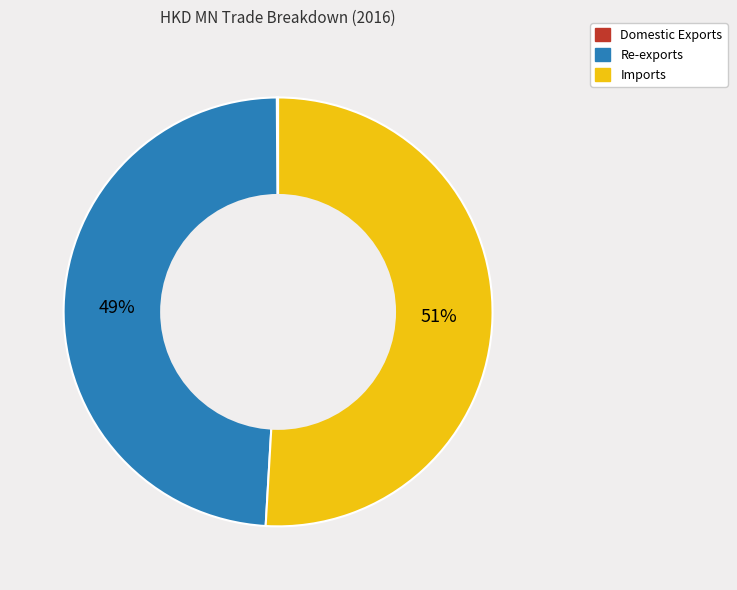

What is the largest slice in the pie chart?

Imports